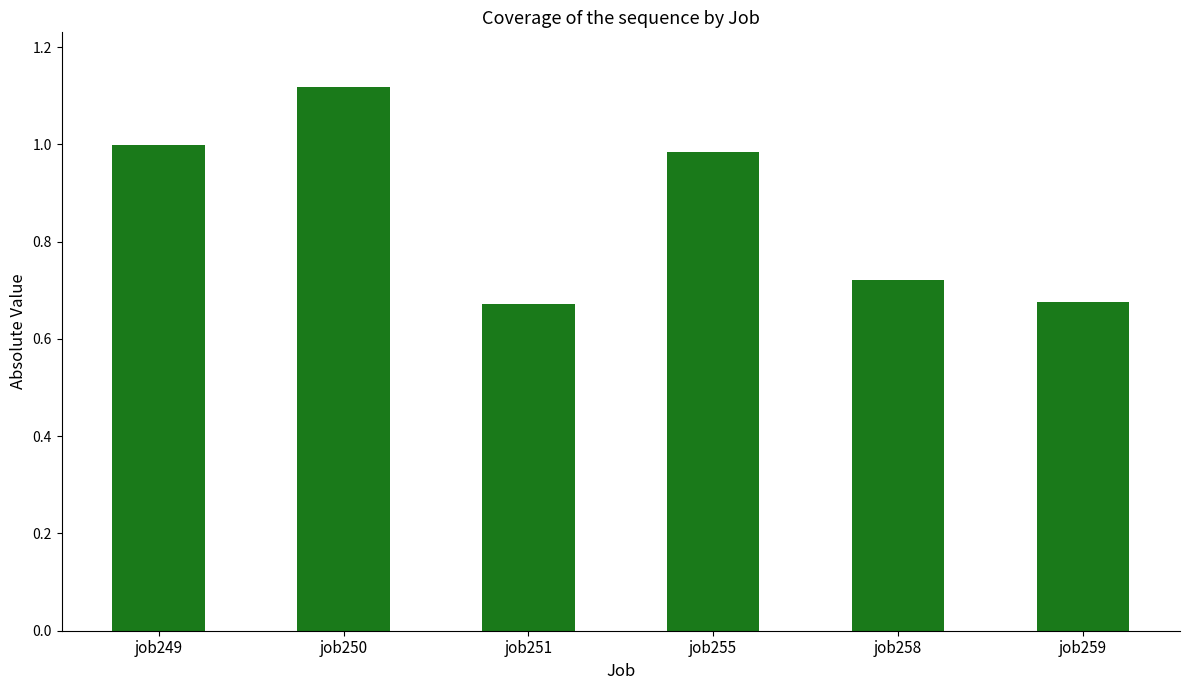

True or false: the data shows 1.0 at job249.

True